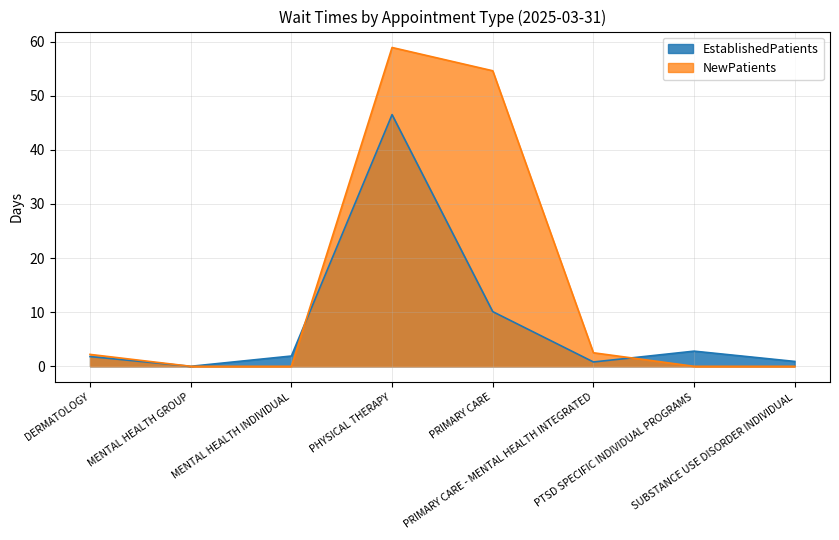

Where is NewPatients nearest to the value 29?

PRIMARY CARE